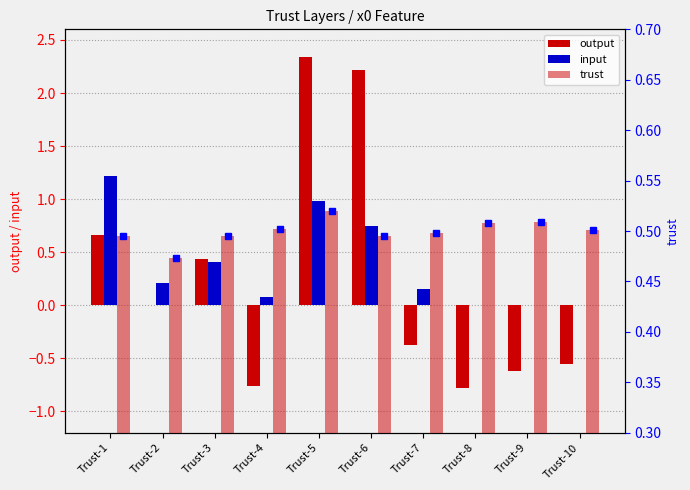

What is the value of the trust bar at the 3rd from the left?

0.5